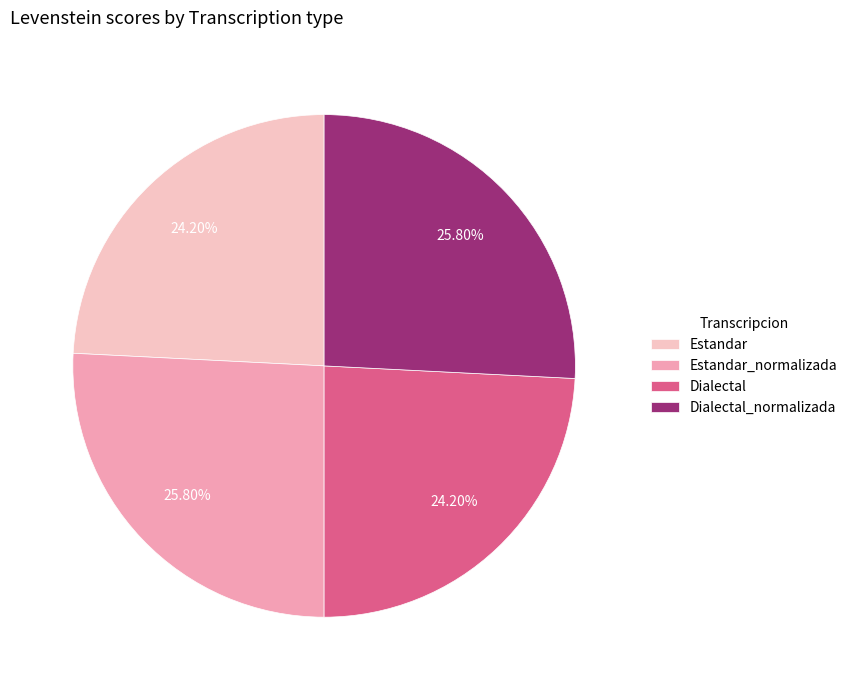

The Estandar_normalizada slice represents 13% of the pie. True or false?

False